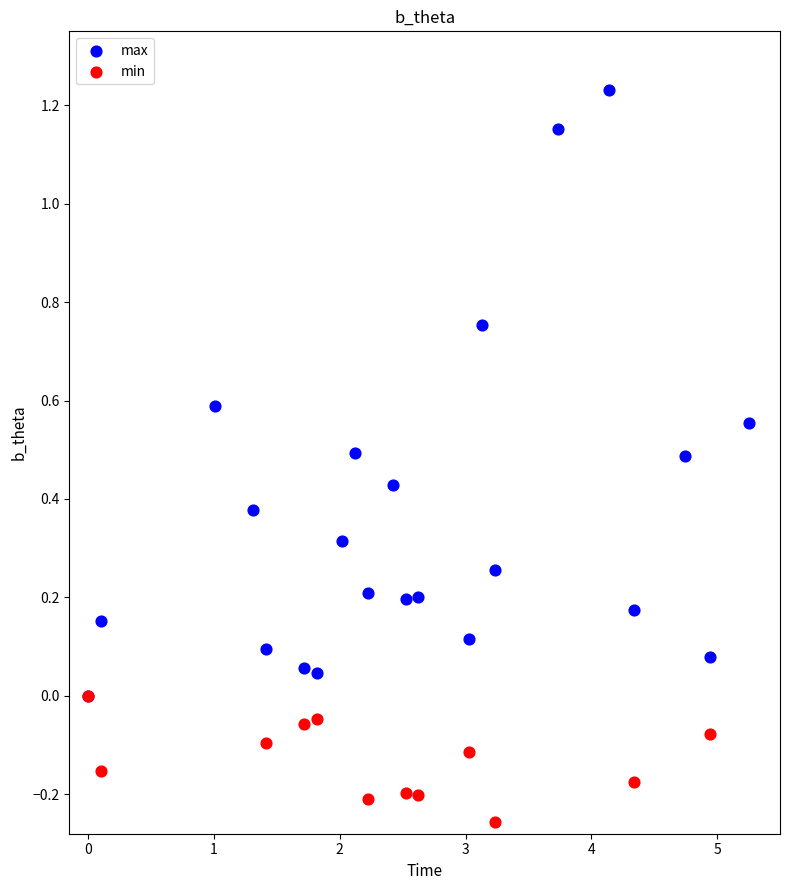

Which series has the largest total across all categories?

max